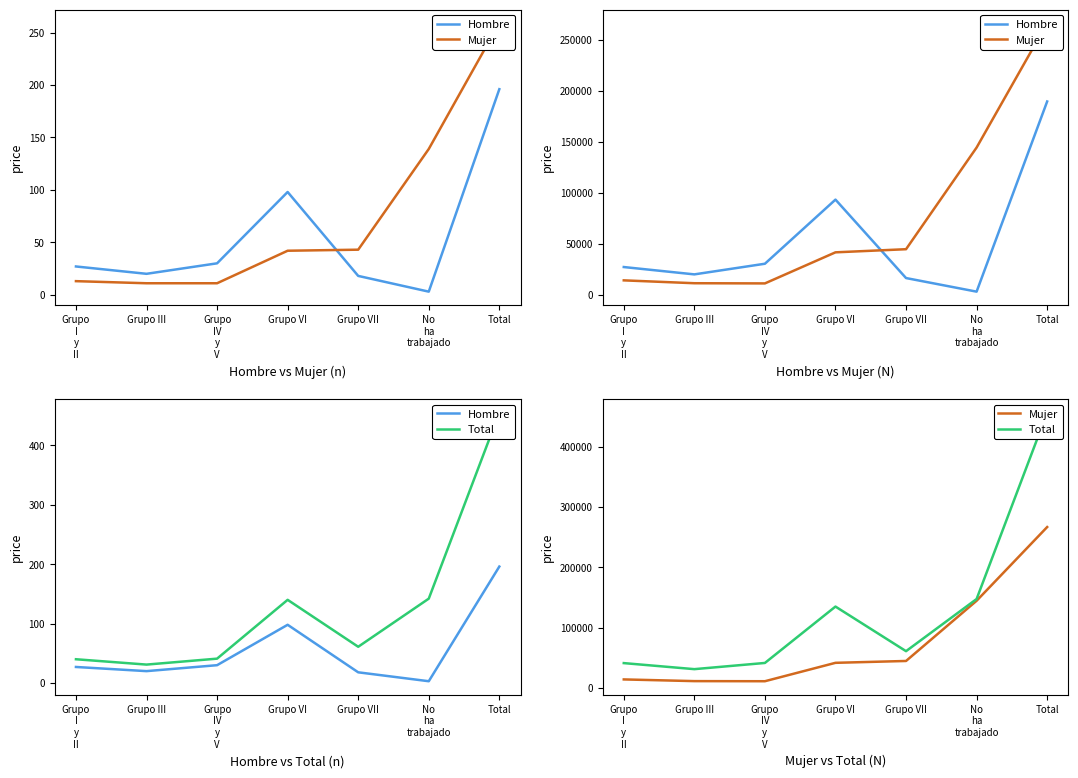

What is the total value across all series at Grupo
IV
y
V?

52336